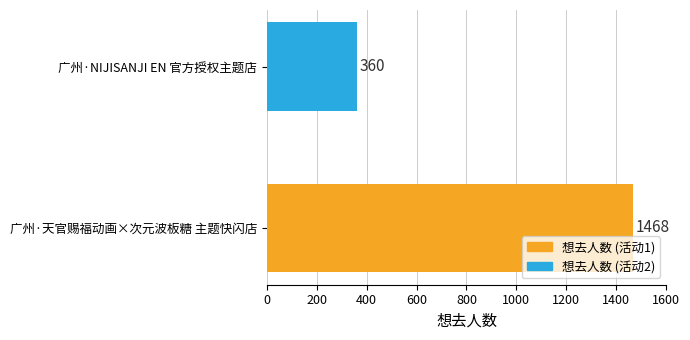

Rank the categories by value from lowest to highest.

广州·NIJISANJI EN 官方授权主题店, 广州·天官赐福动画×次元波板糖 主题快闪店